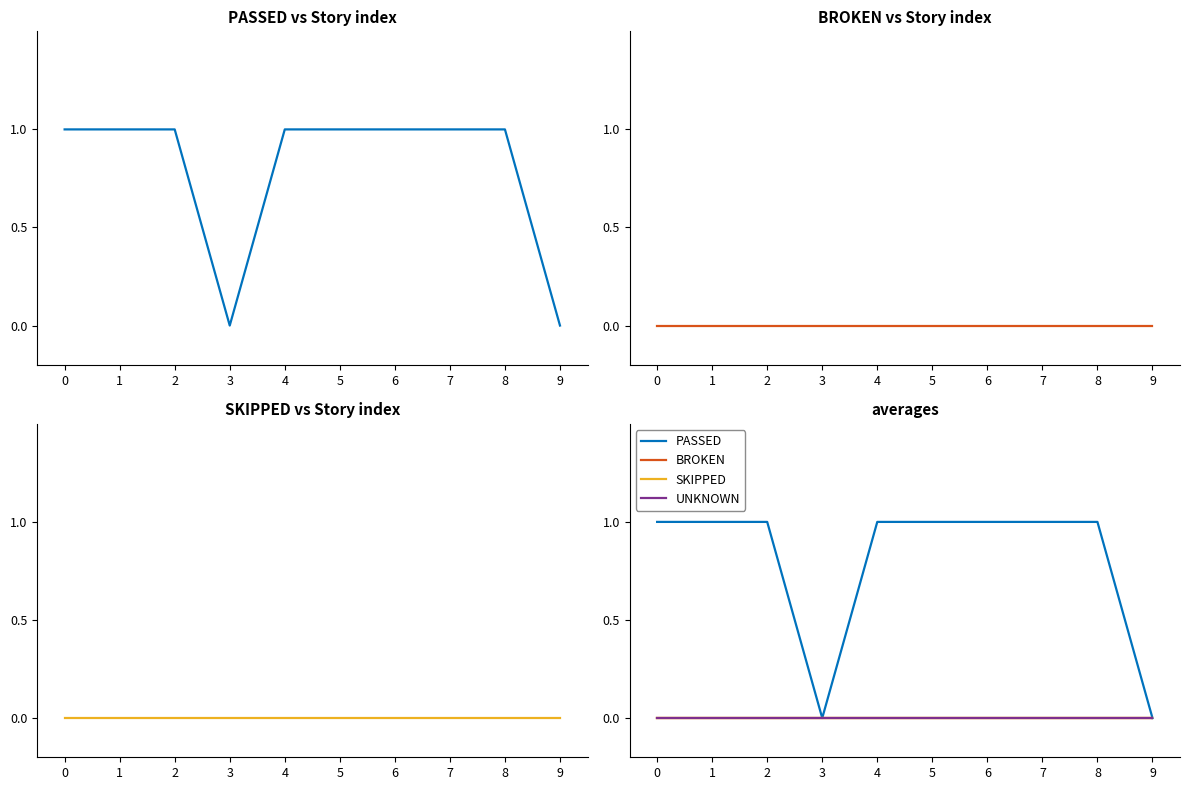

Which series has the largest total across all categories?

PASSED